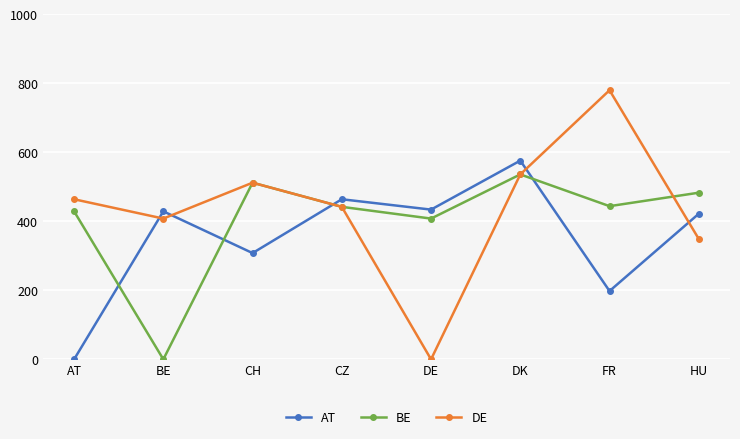

What is the sum of all DE values?

3491